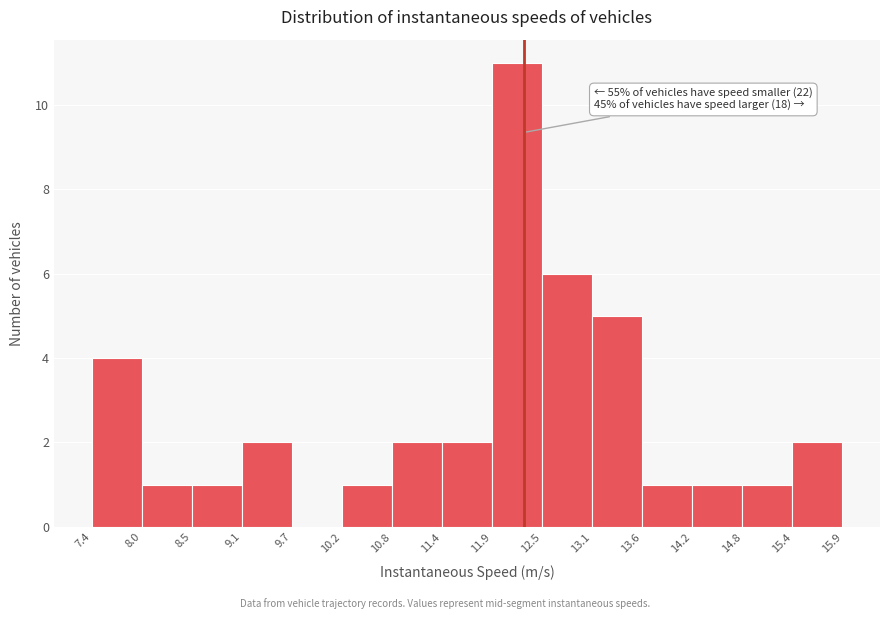

Which range on the x-axis has the tallest bar?

11.9 to 12.5